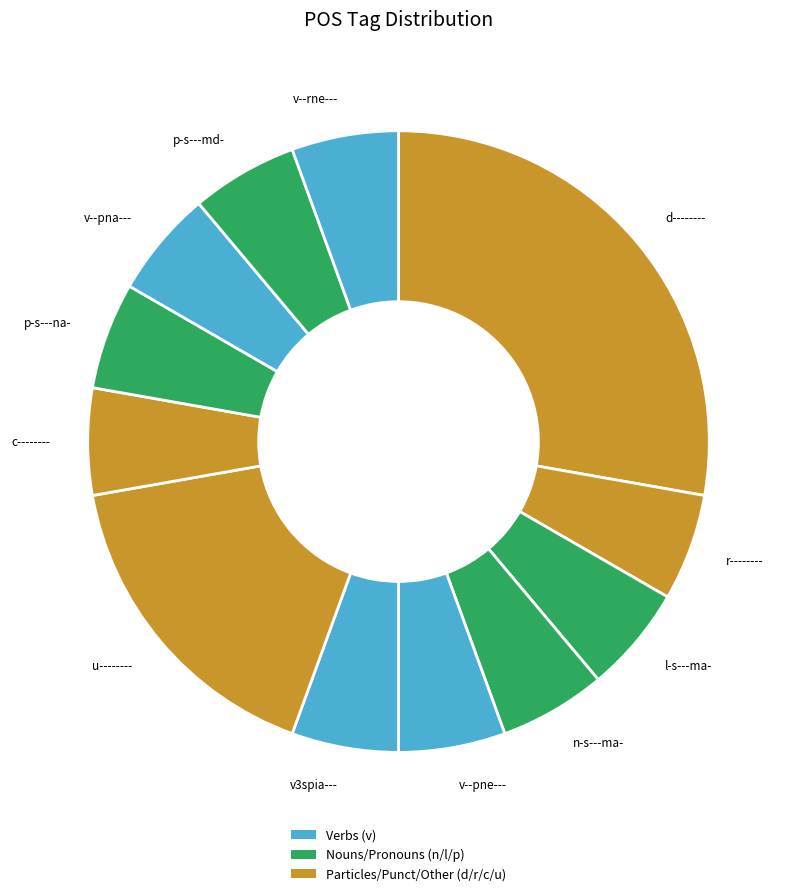

Do c-------- and p-s---na- together represent more than half of the pie?

No